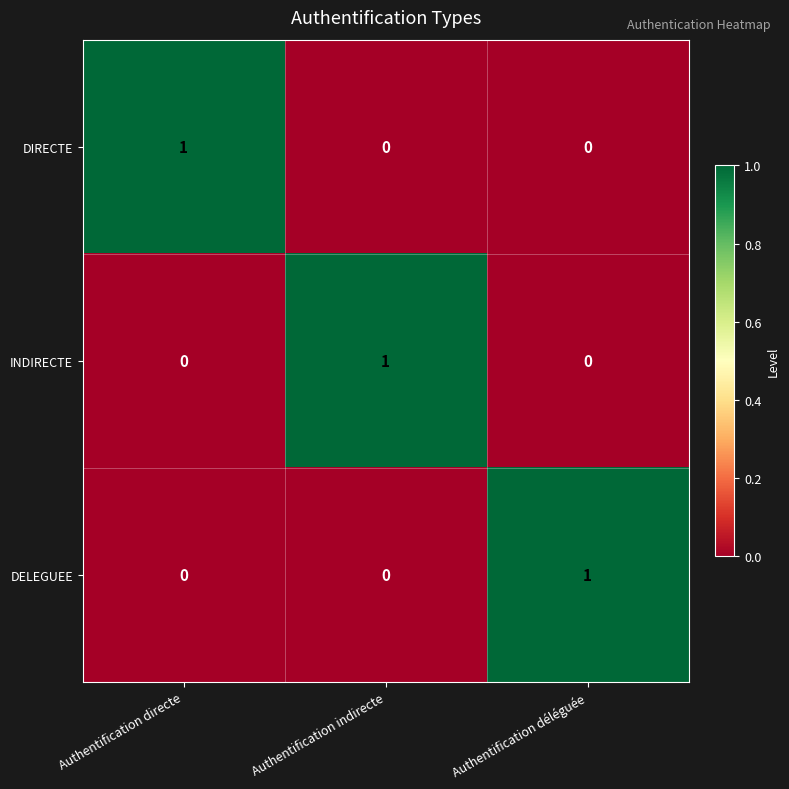

At which label does DELEGUEE reach its peak?

Authentification déléguée